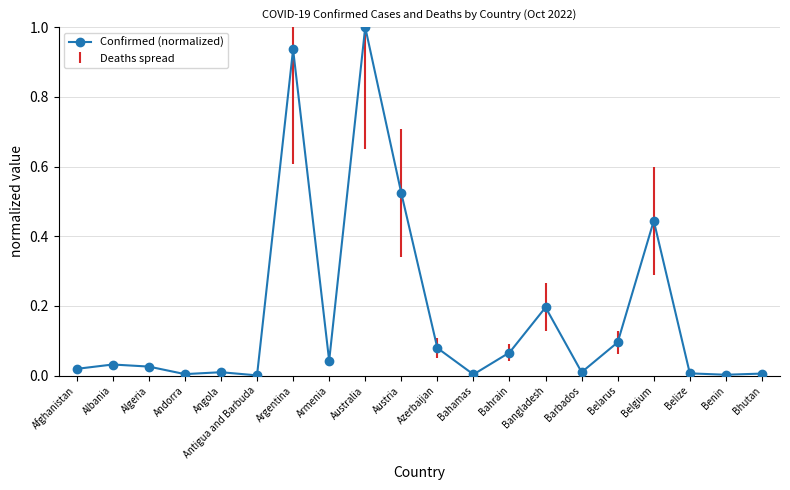

The chart shows a value of 0.1 at Azerbaijan. True or false?

True